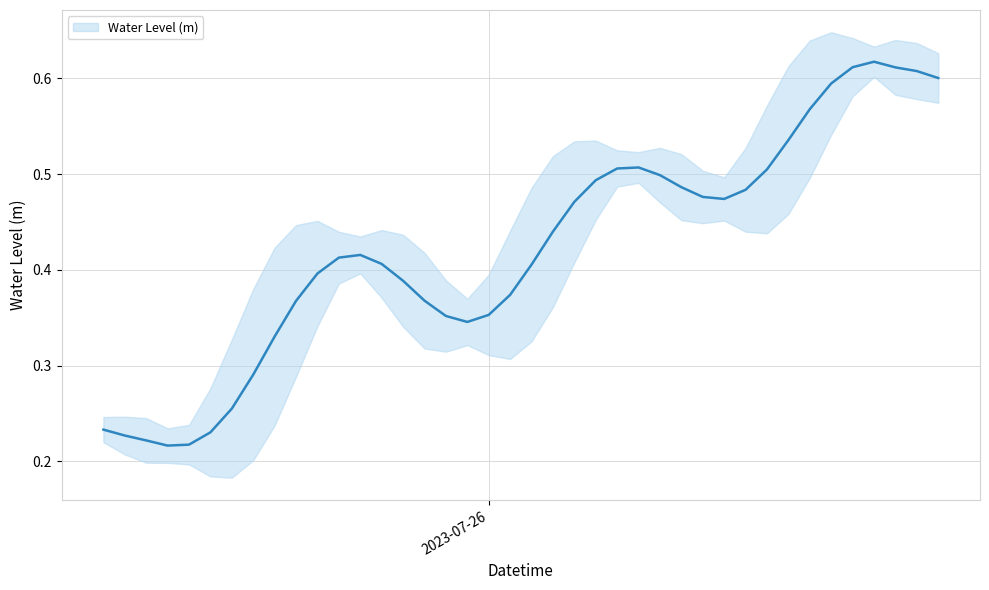

Reading left to right, extract all data points from this chart.

0.2	0.2	0.2	0.2	0.2	0.2	0.3	0.3	0.3	0.4	0.4	0.4	0.4	0.4	0.4	0.4	0.4	0.3	0.4	0.4	0.4	0.4	0.5	0.5	0.5	0.5	0.5	0.5	0.5	0.5	0.5	0.5	0.5	0.6	0.6	0.6	0.6	0.6	0.6	0.6